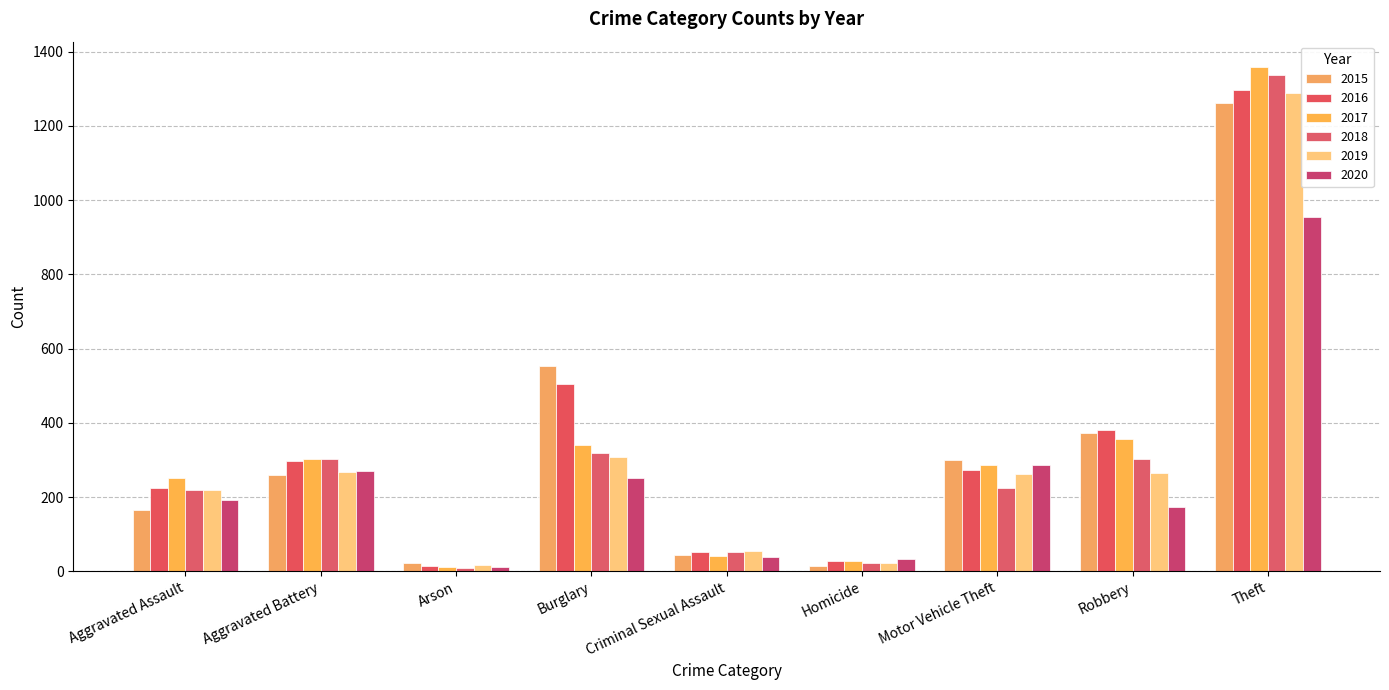

Which has a higher value, Robbery or Burglary?

Burglary